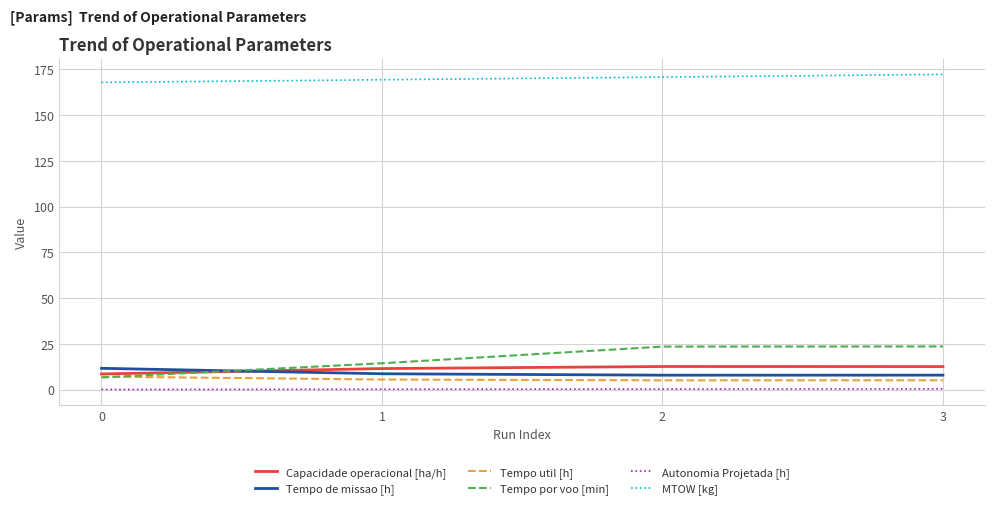

What is the difference between the second highest and minimum values in the Capacidade operacional [ha/h] series?

4.0